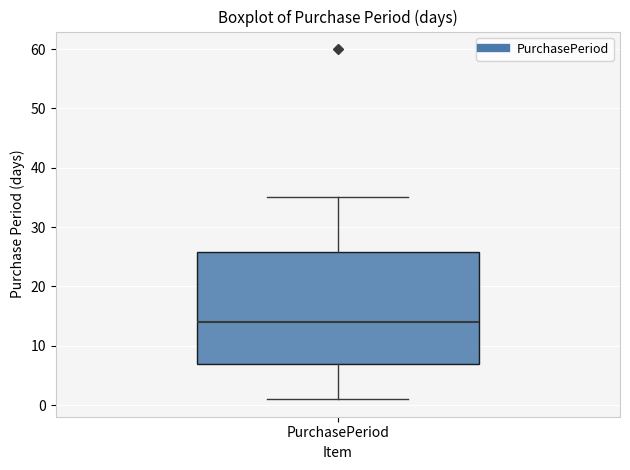

Read this box plot against the y-axis: the position of the median line, the range covered by the box, and the ends of both whiskers. The values are not printed on the chart, so give them approximately, as read against the axis.

median 14, box 7 to 26, whiskers 1 to 35